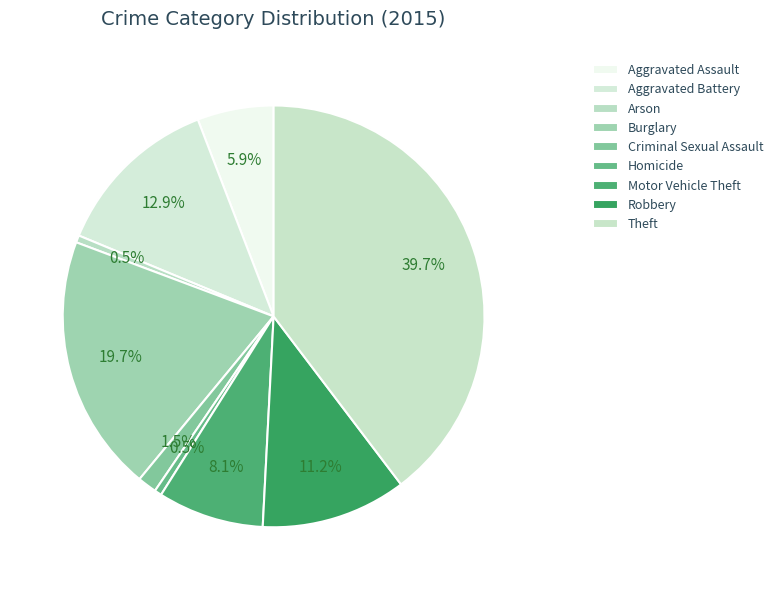

To the nearest percent, what is the combined percentage of Robbery and Aggravated Assault?

17%